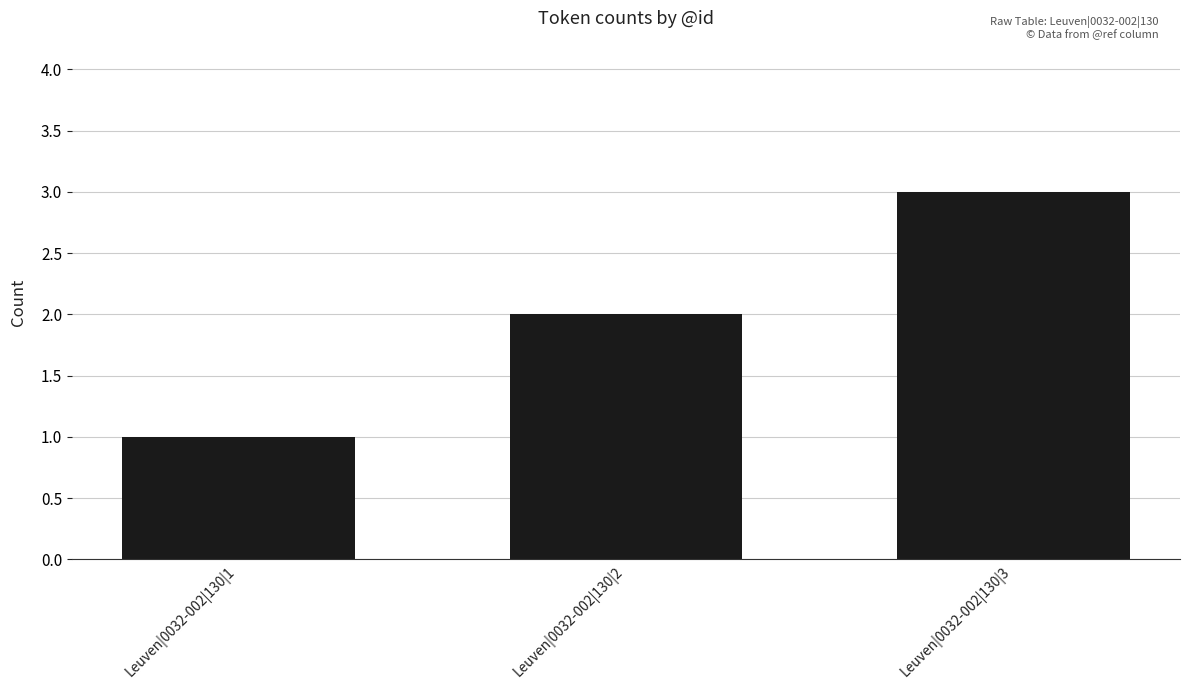

Reading left to right, what are all the values shown in this chart?

1	2	3